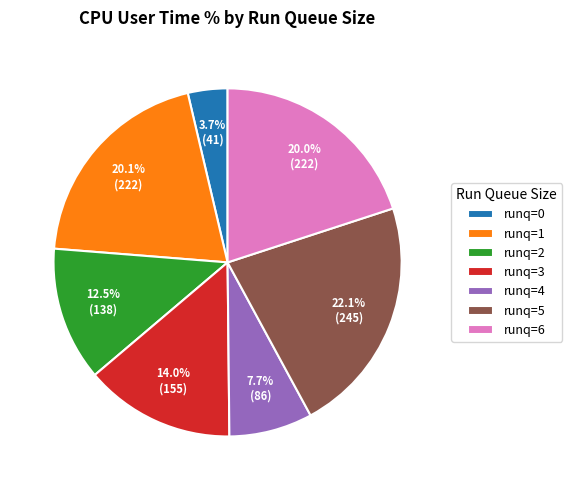

Does runq=1 account for over 50% of the chart?

No